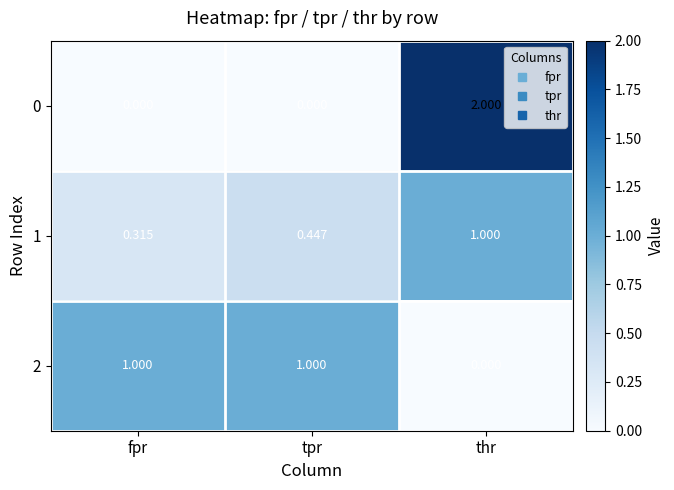

Is the value of 0 at tpr greater than the value of 2 at fpr?

No